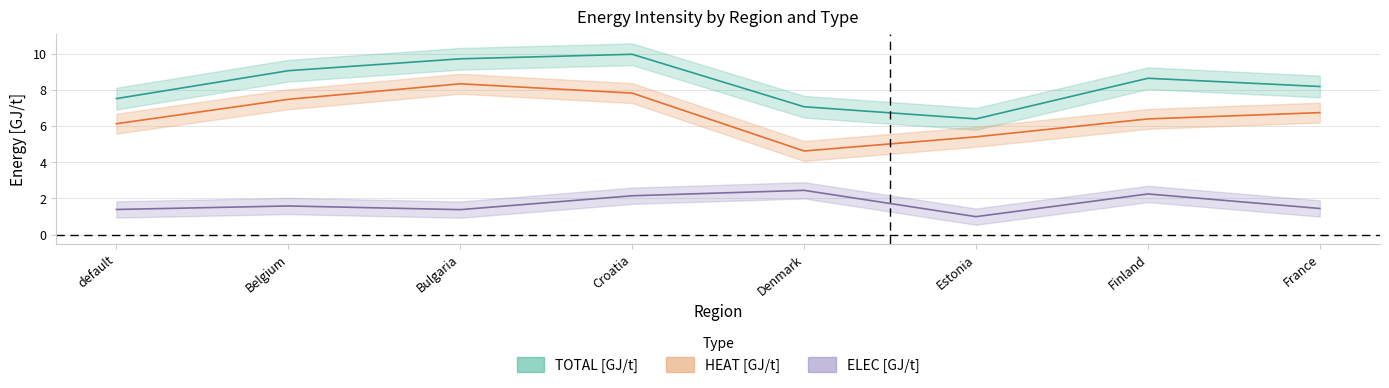

Does the chart display data point markers on the line(s)?

No